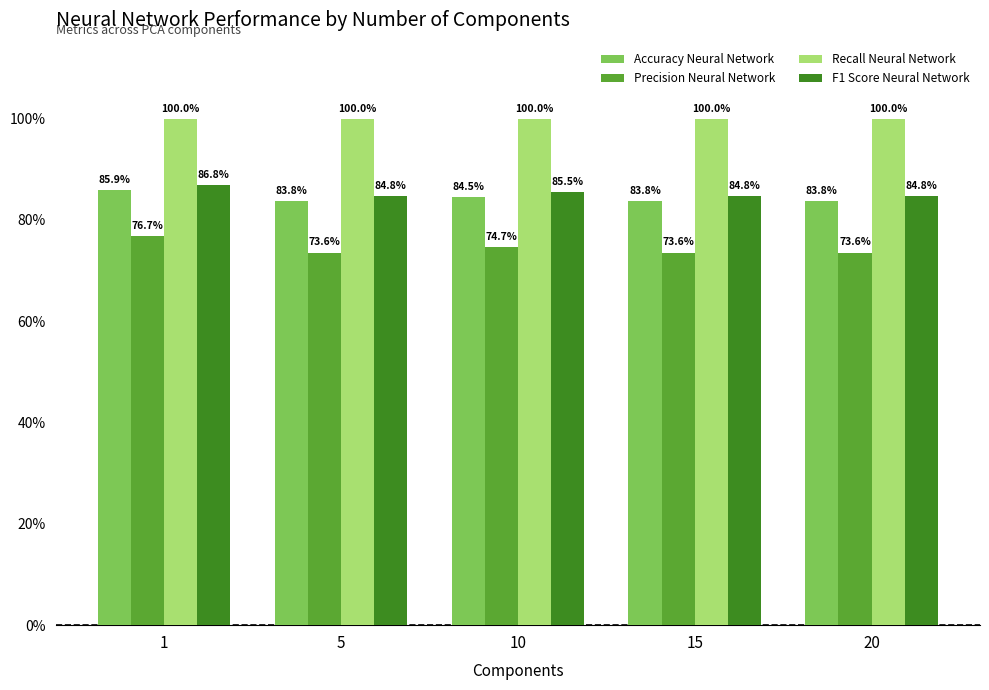

What is the spread (max minus min) of values at 5?

26.4